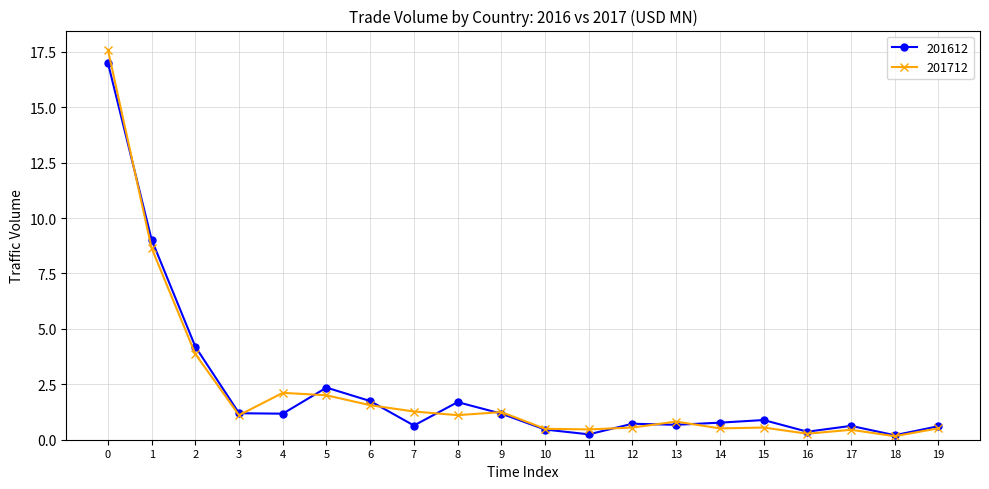

True or false: 201612 has more than 1 points higher than both neighbors.

True